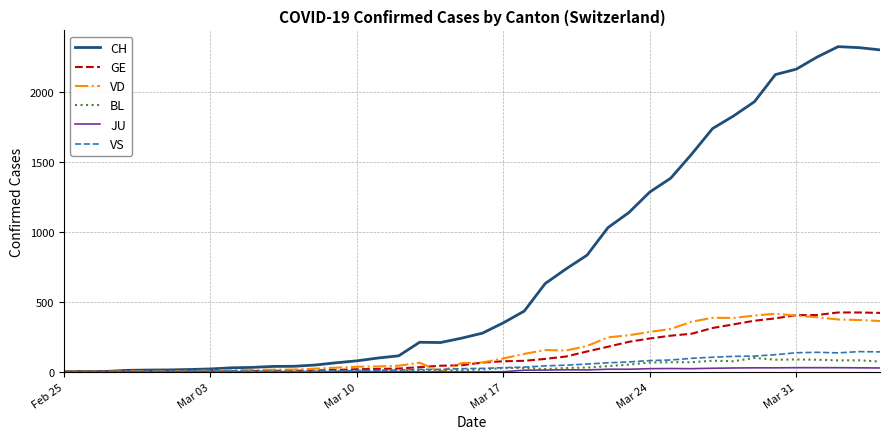

Which series has the largest total across all categories?

CH